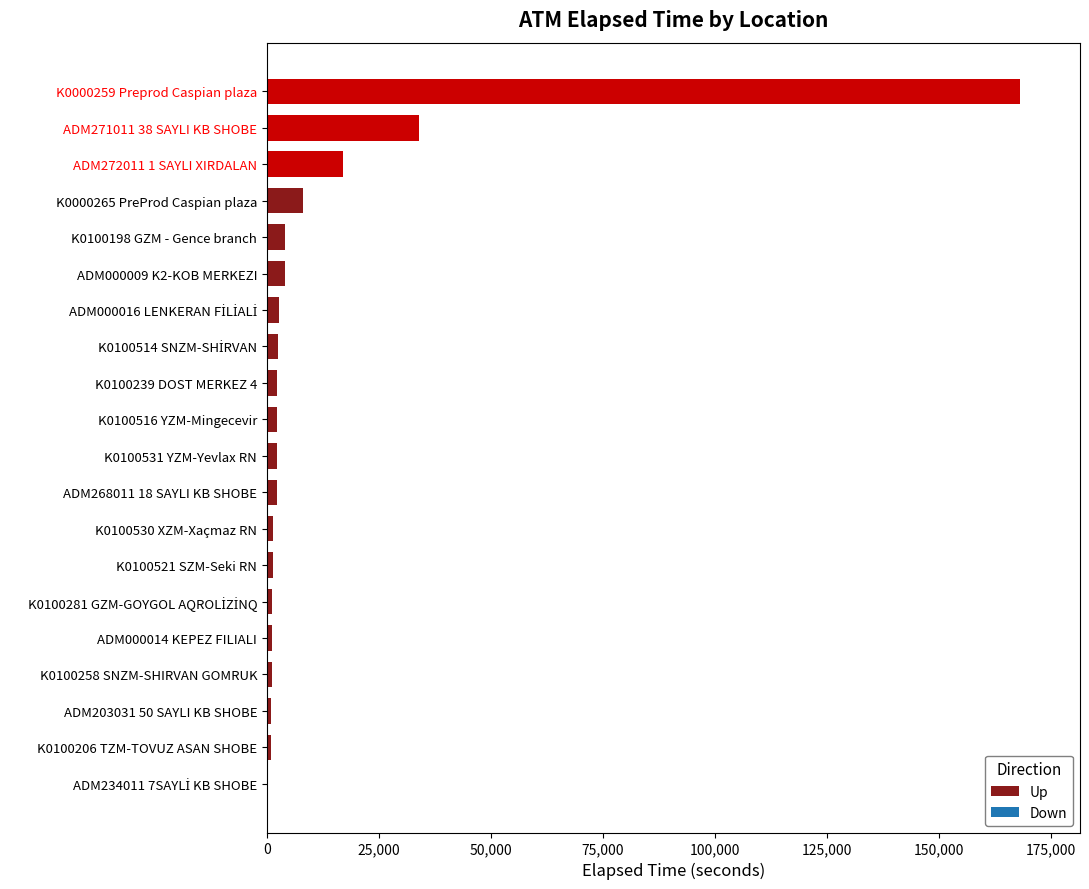

What is the sum of all values?

257632